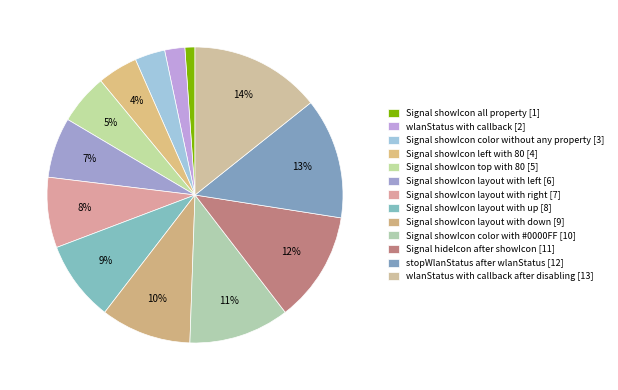

How many segments does this pie chart have?

13